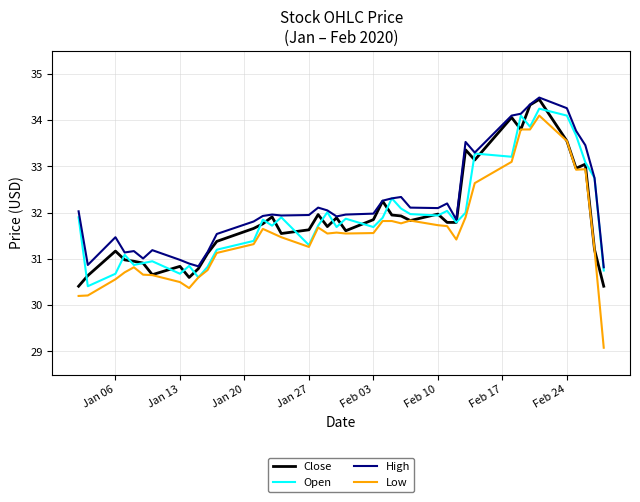

What is the maximum value for Close?

34.5